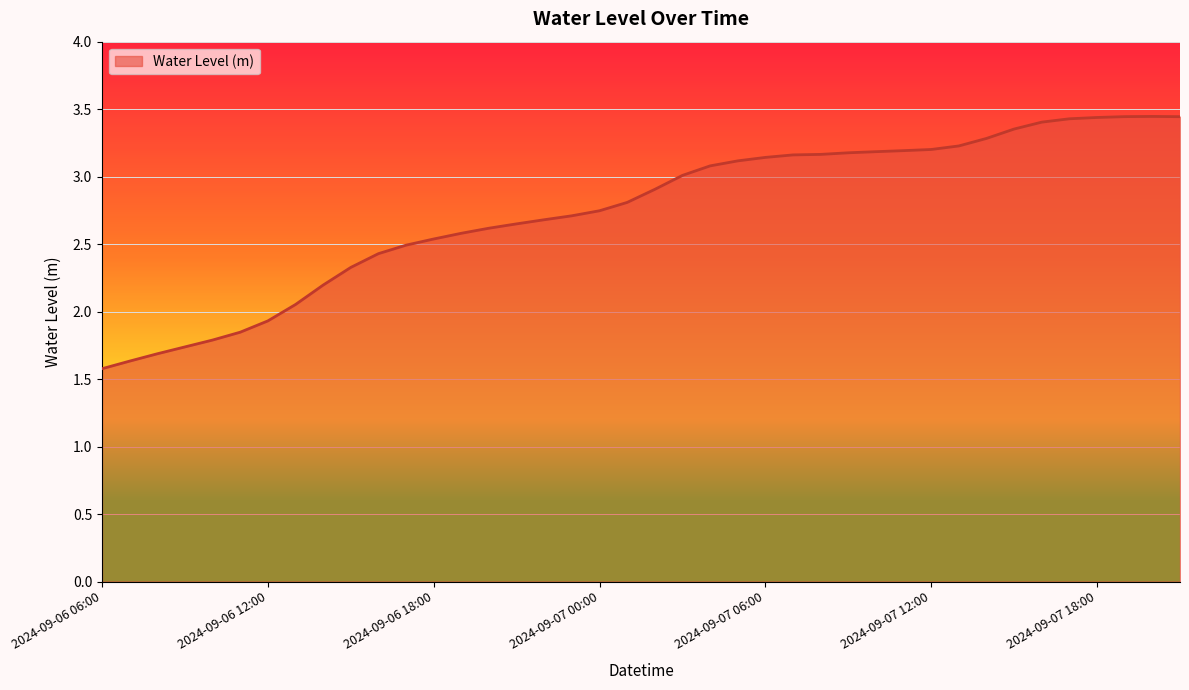

What is the smallest value displayed?

1.6